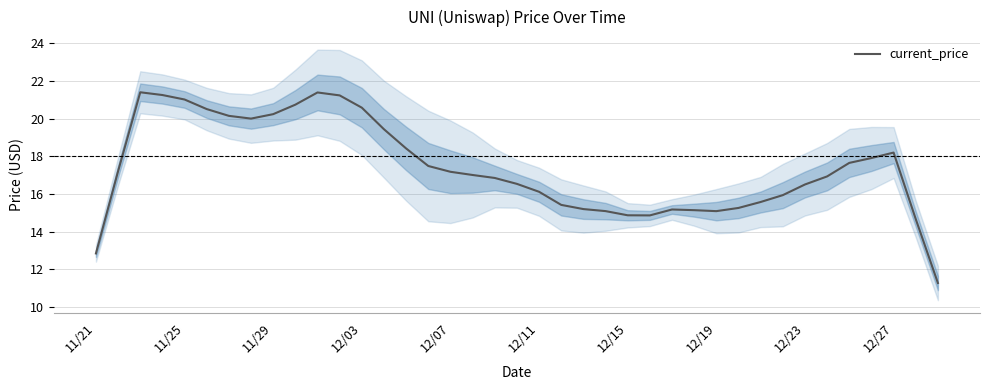

What is the difference between the maximum and minimum values?

10.1